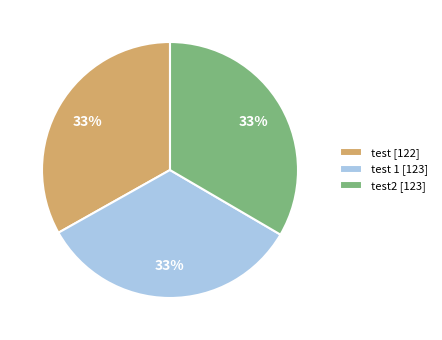

To the nearest percent, what is the average slice percentage?

33%